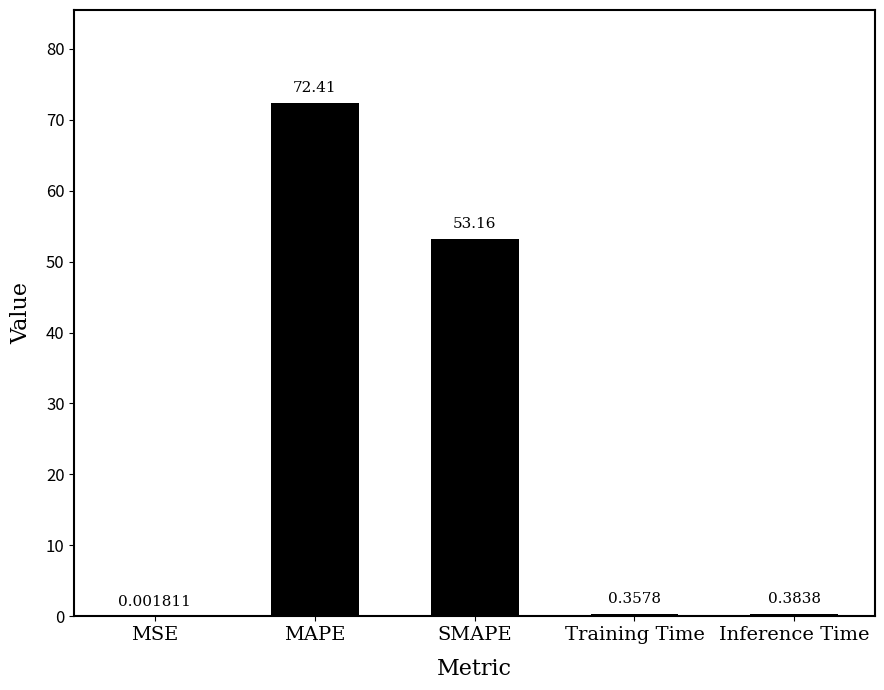

Which has a higher value, Inference Time or Training Time?

Inference Time